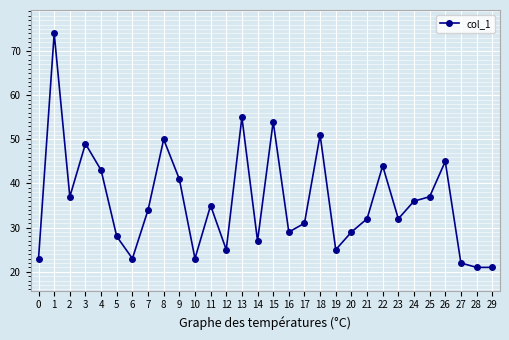

The chart shows a value of 25 at 12. True or false?

True